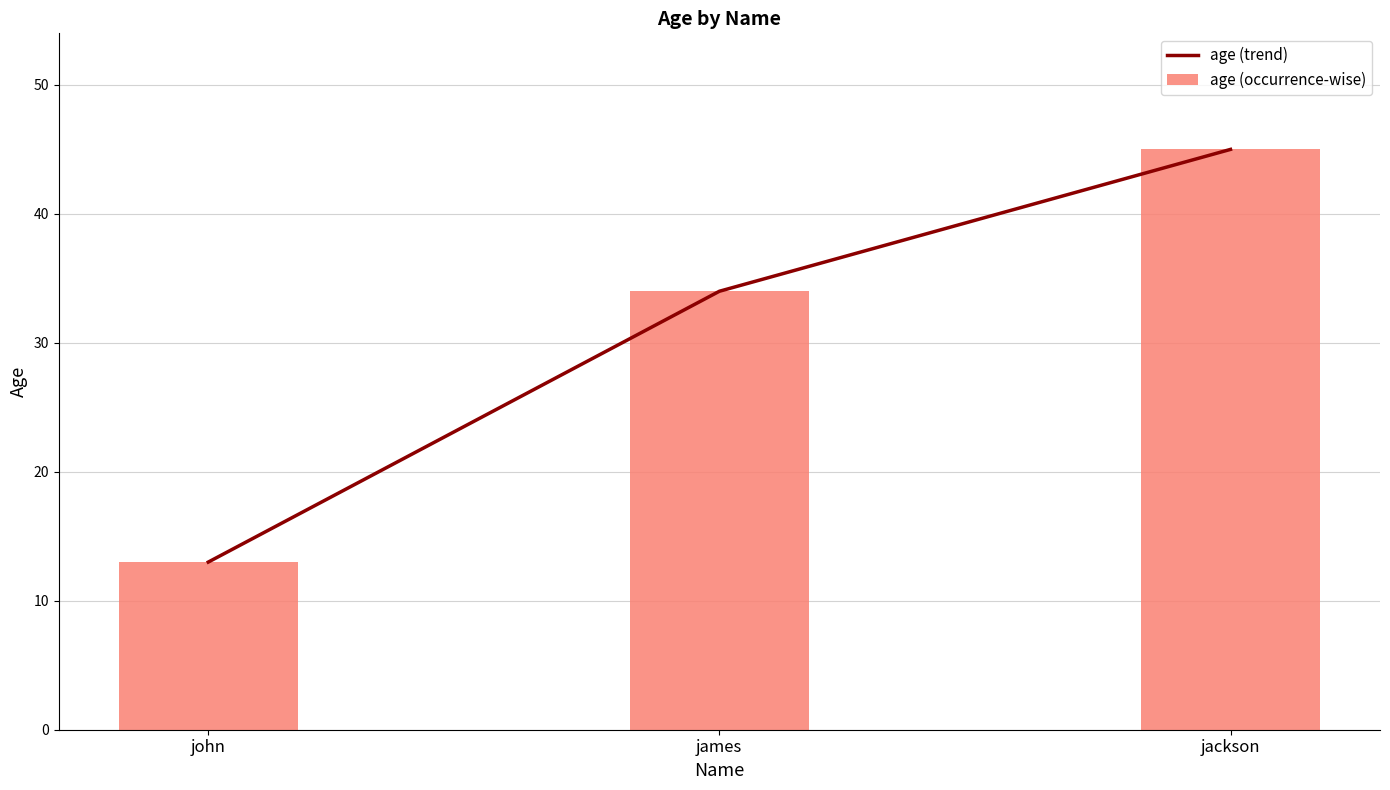

What is the label of the 3rd bar from the left?

jackson